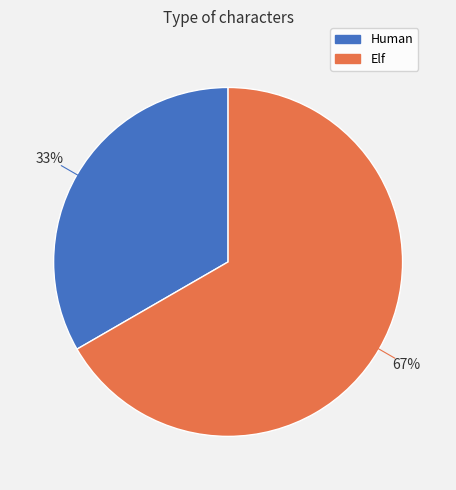

Combined, do Elf and Human account for over 50%?

Yes